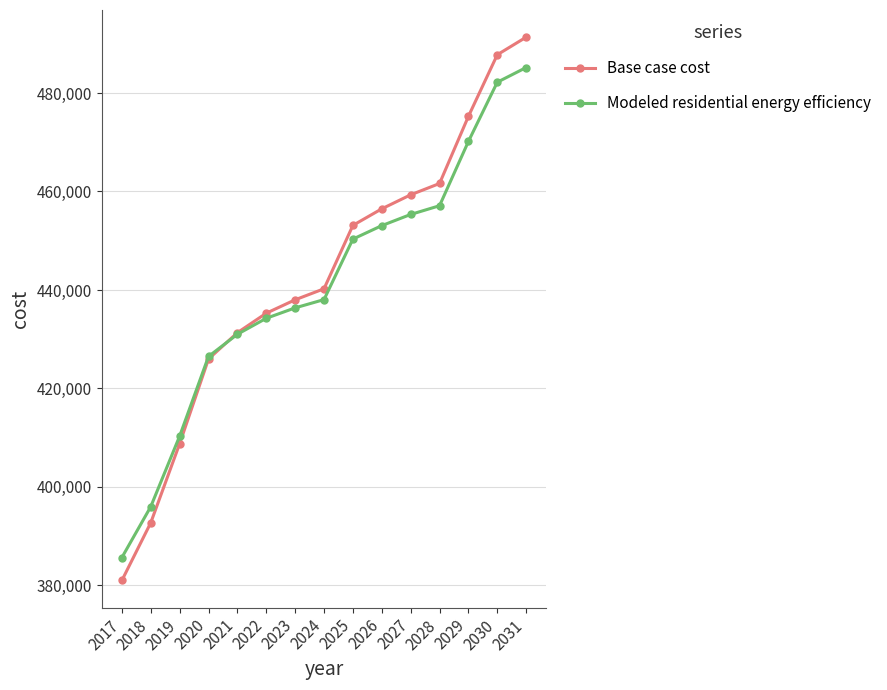

The value of Base case cost at 2027 is 459326.0. True or false?

True